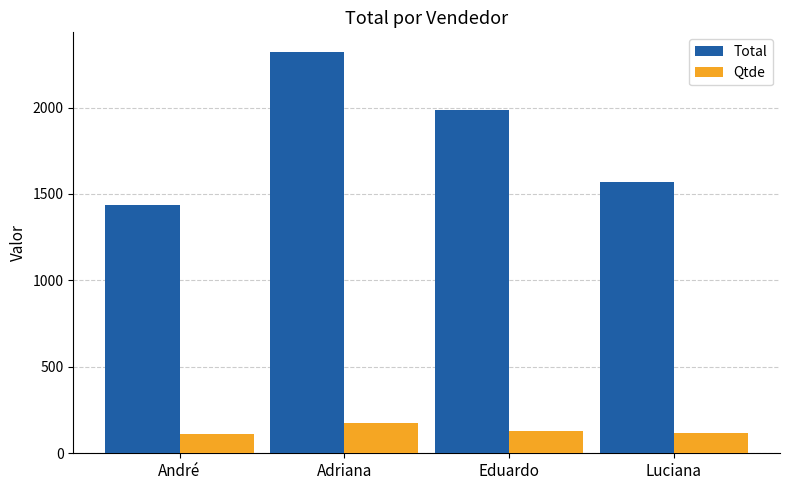

True or false: Qtde has a value of 196 at André.

False